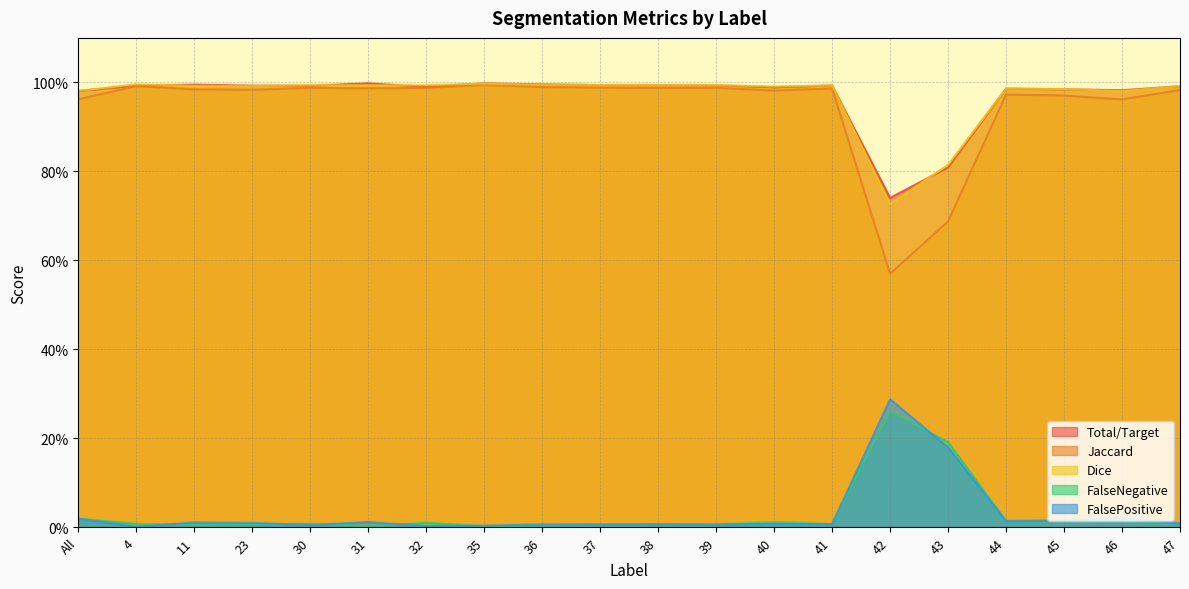

Read the Total/Target value at 44.

1.0